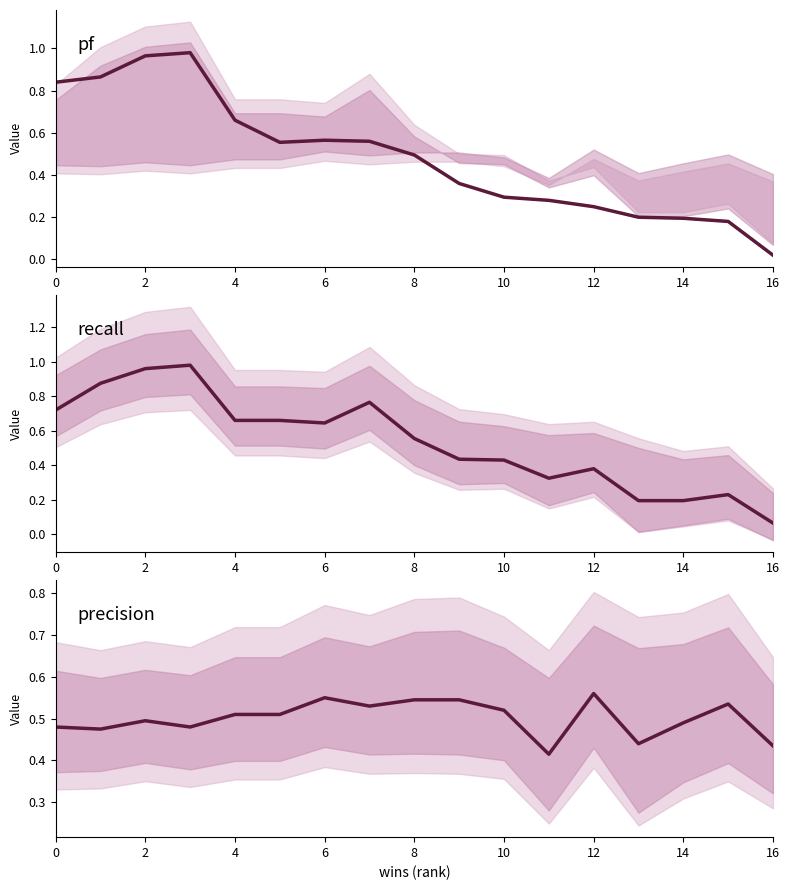

Where is pf nearest to the value 0?

16